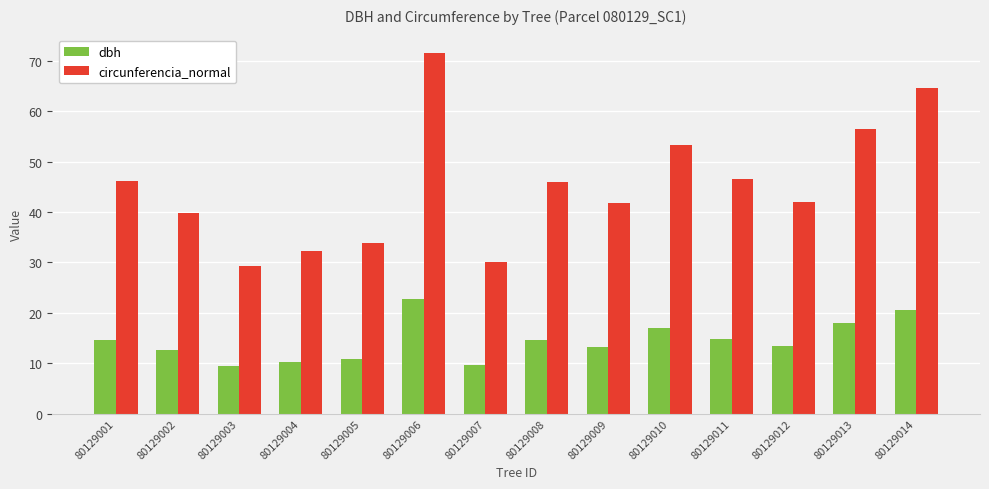

What is the sum of all dbh values?

201.7